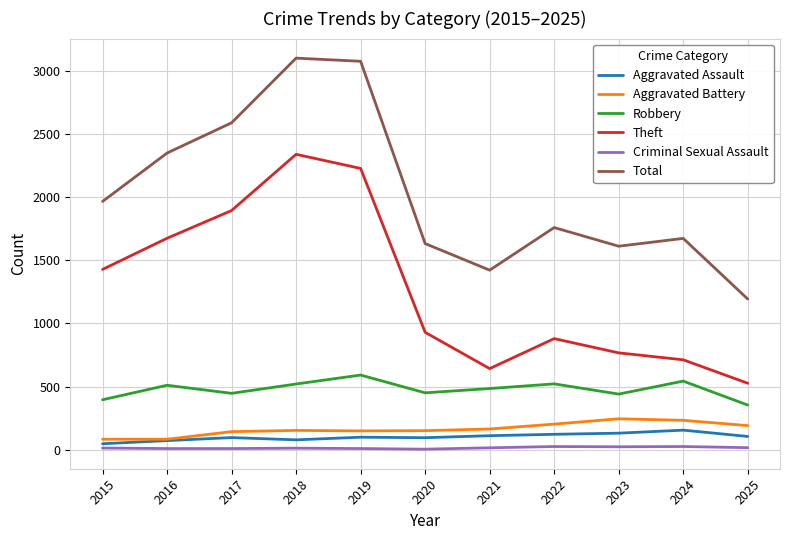

True or false: Criminal Sexual Assault and Theft intersect in this chart.

False